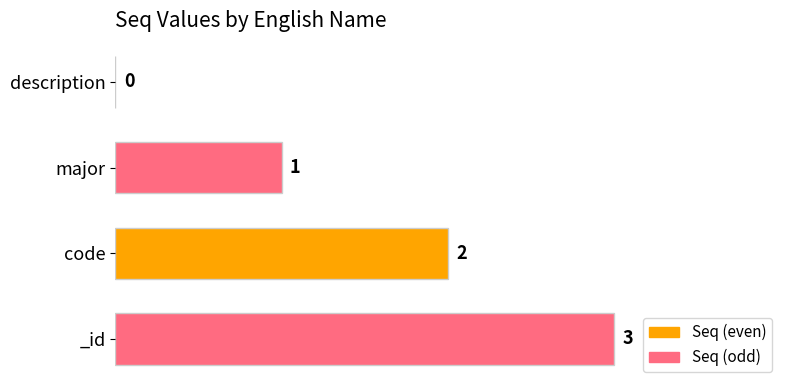

The chart shows a value of 3 at _id. True or false?

True